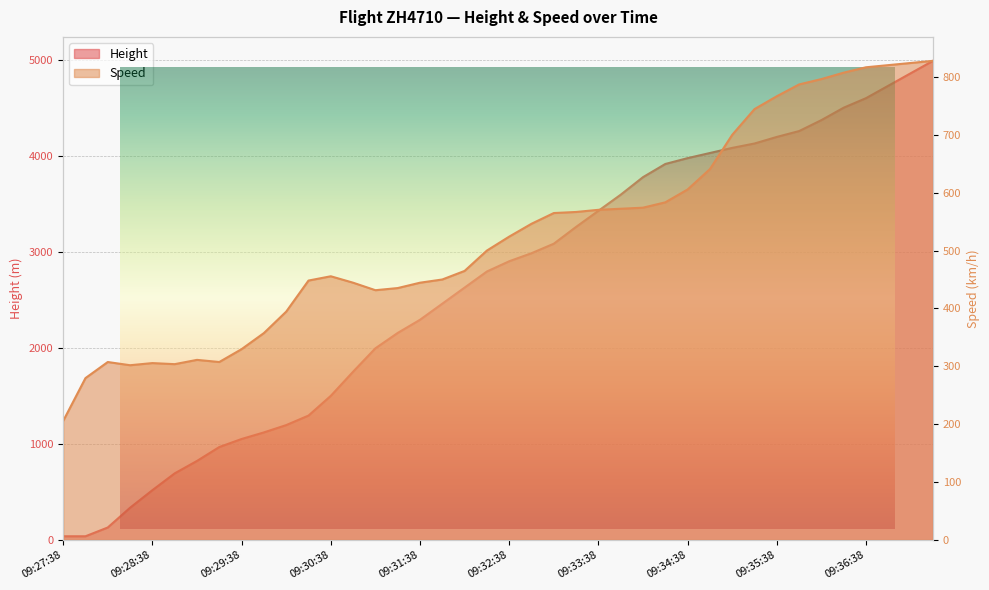

At which category is the sum across all series the highest?

09:37:23